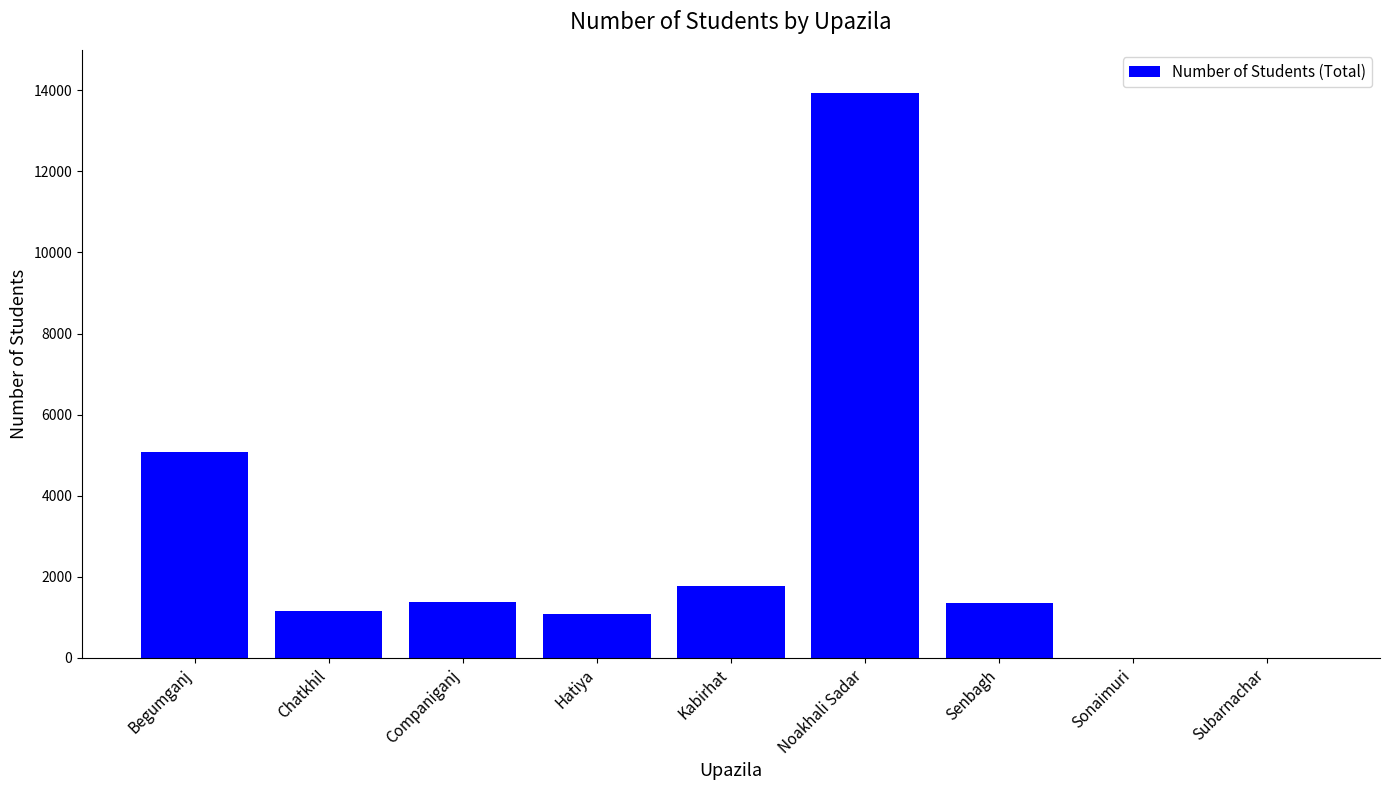

True or false: the data shows 2182 at Companiganj.

False